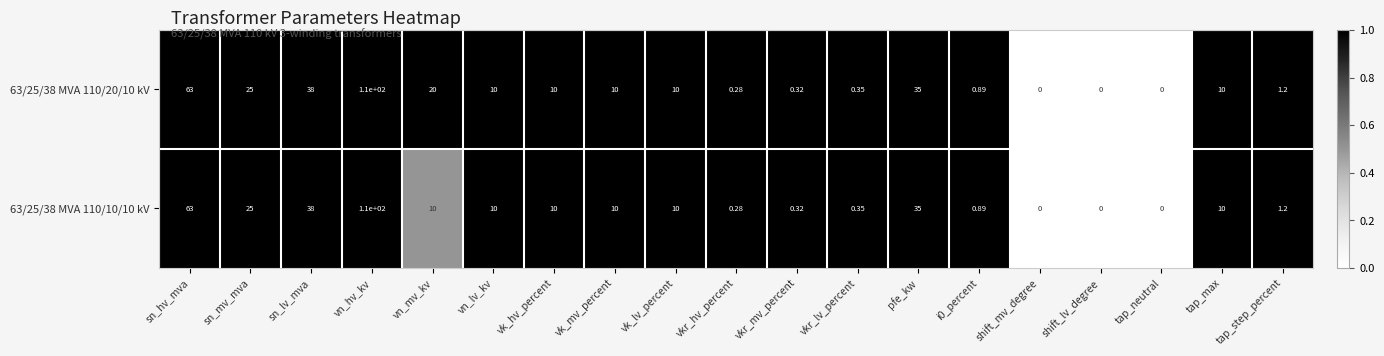

List the series in order of their overall mean, lowest first.

63/25/38 MVA 110/10/10 kV, 63/25/38 MVA 110/20/10 kV